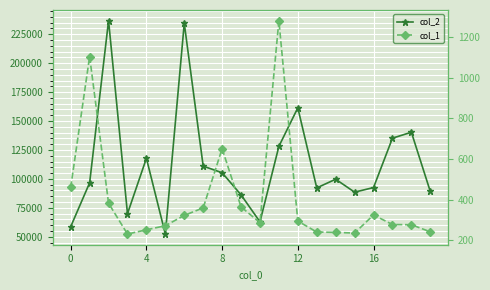

True or false: col_1 and col_2 cross at least once.

False